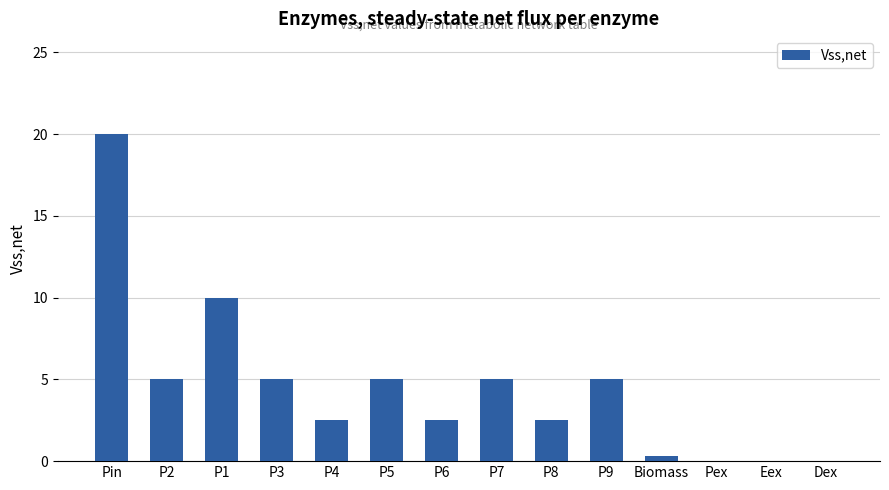

Which label corresponds to the largest value in the chart?

Pin